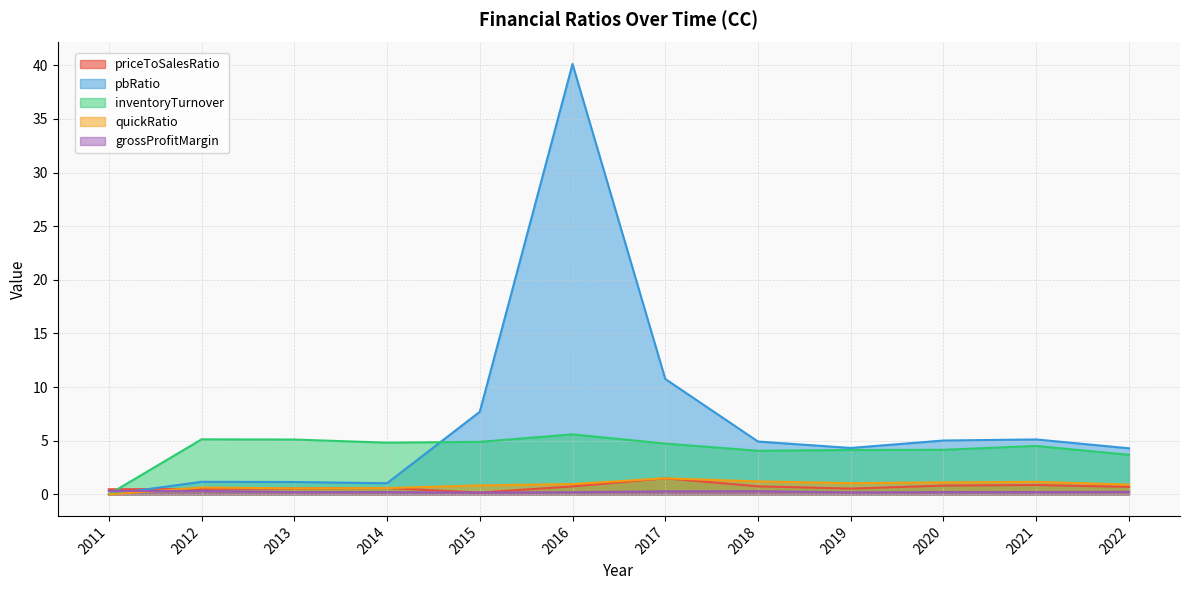

Reading right to left, transcribe all the data shown in this chart.

priceToSalesRatio: 0.7	0.9	0.8	0.5	0.8	1.5	0.7	0.2	0.6	0.6	0.5	0.5
pbRatio: 4.3	5.1	5.0	4.3	4.9	10.8	40.1	7.7	1.0	1.2	1.2	0.0
inventoryTurnover: 3.7	4.5	4.2	4.1	4.1	4.7	5.6	4.9	4.8	5.1	5.1	0.0
quickRatio: 0.9	1.2	1.1	1.0	1.2	1.5	1.0	0.8	0.6	0.6	0.6	0.0
grossProfitMargin: 0.2	0.2	0.2	0.2	0.3	0.3	0.2	0.2	0.2	0.2	0.3	0.3